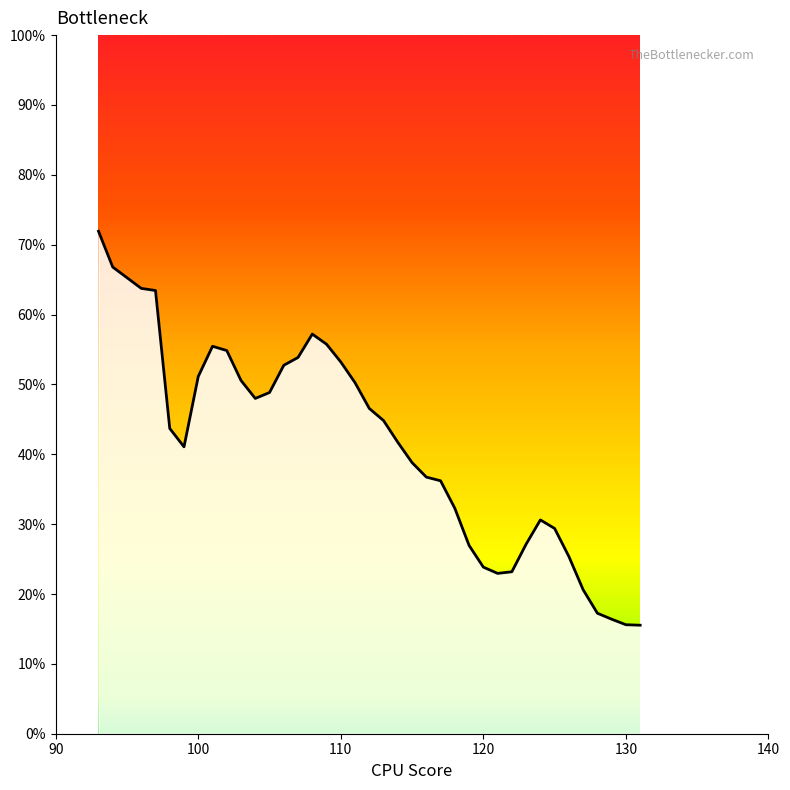

What is the difference between the maximum and minimum values?

56.4